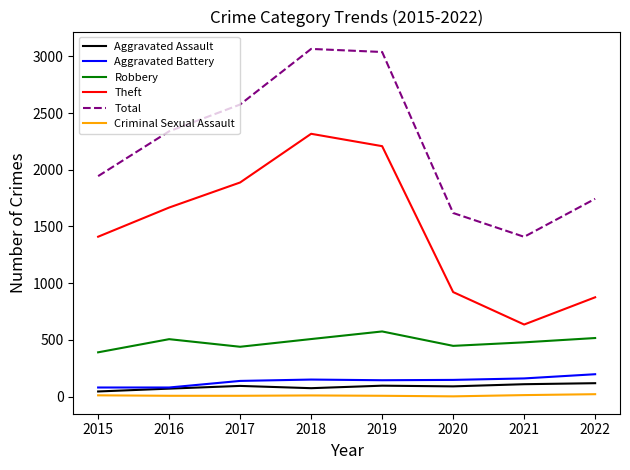

How many values in the Criminal Sexual Assault series are below 11?

4